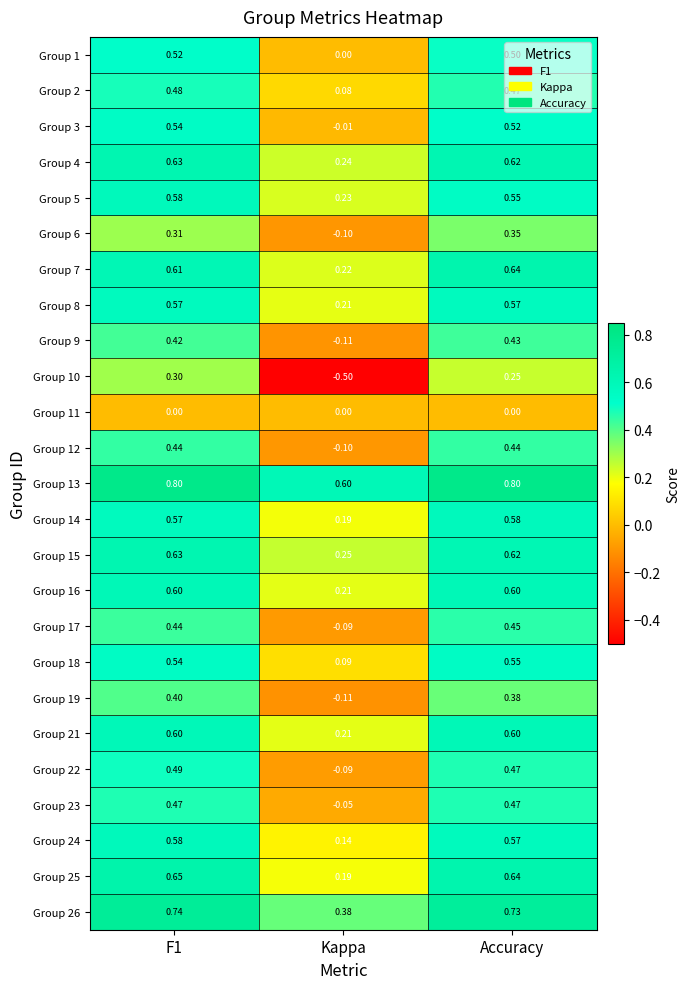

At which label is Group 23 closest to 0?

Kappa